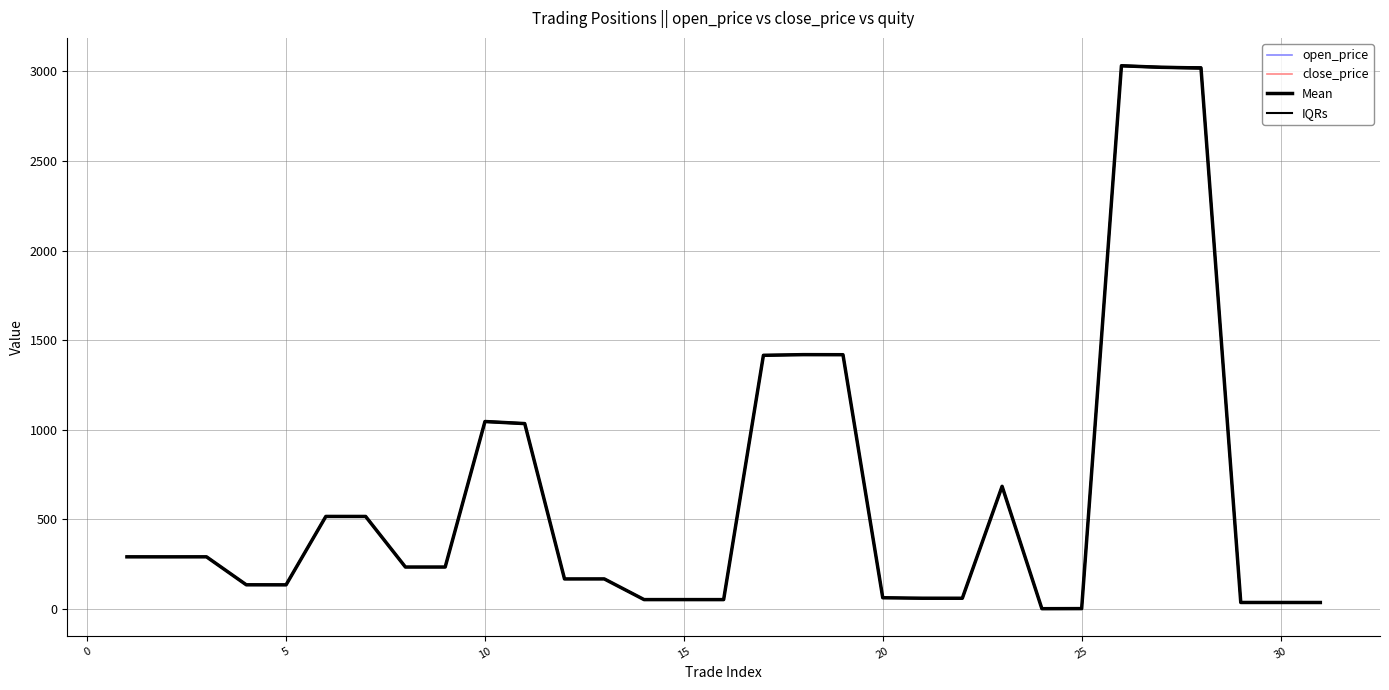

At how many categories does at least one series exceed 2359?

3